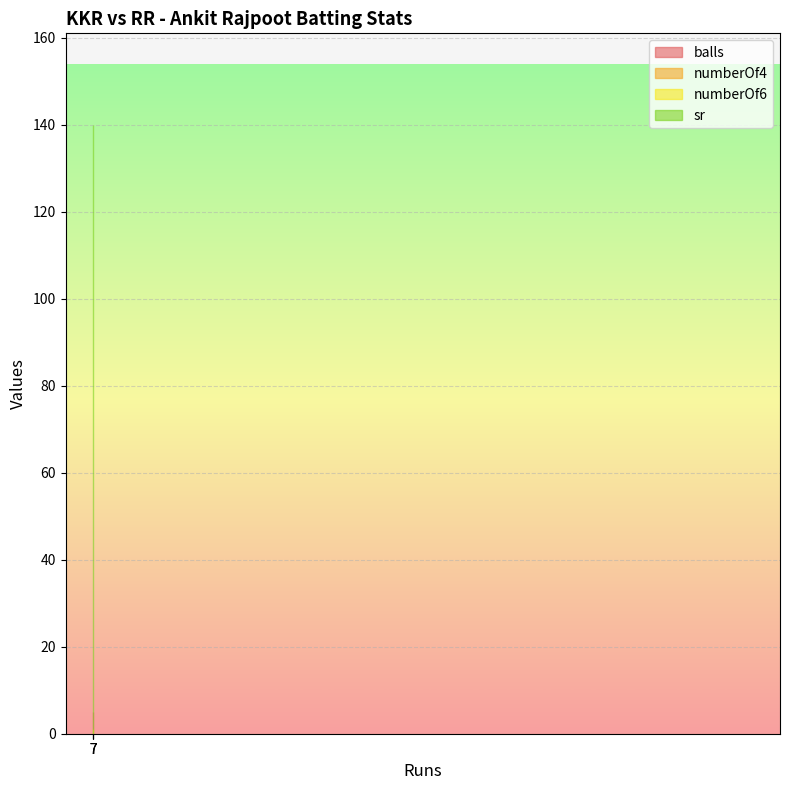

What is the total value across all series at 7?

146